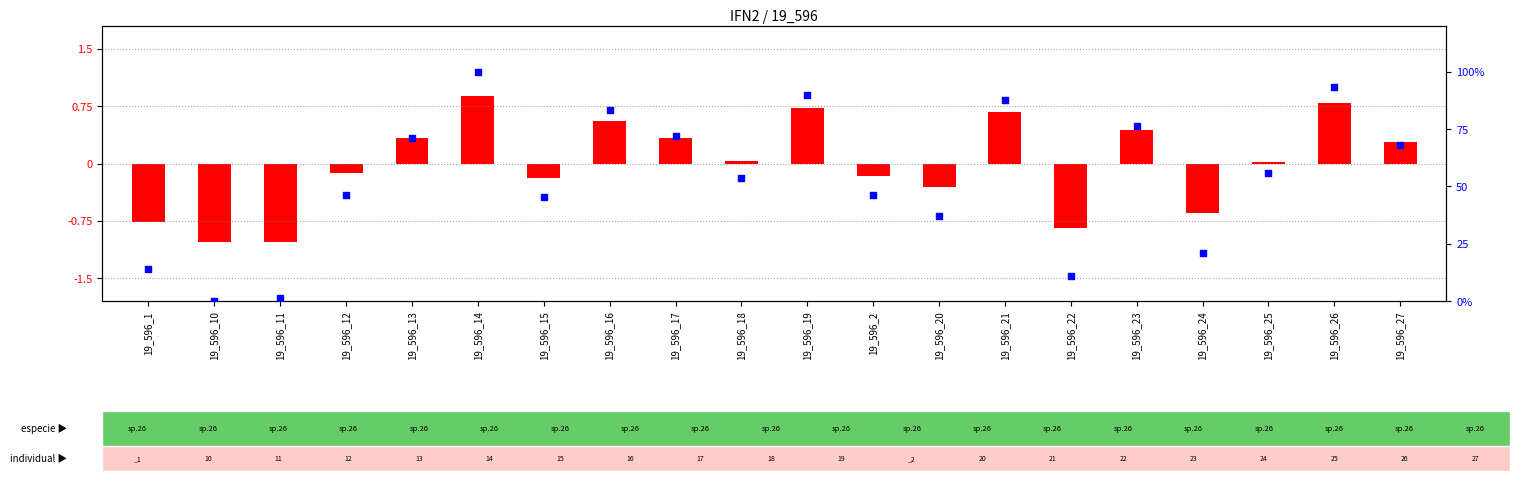

Which has a higher value, 19_596_16 or 19_596_1?

19_596_16